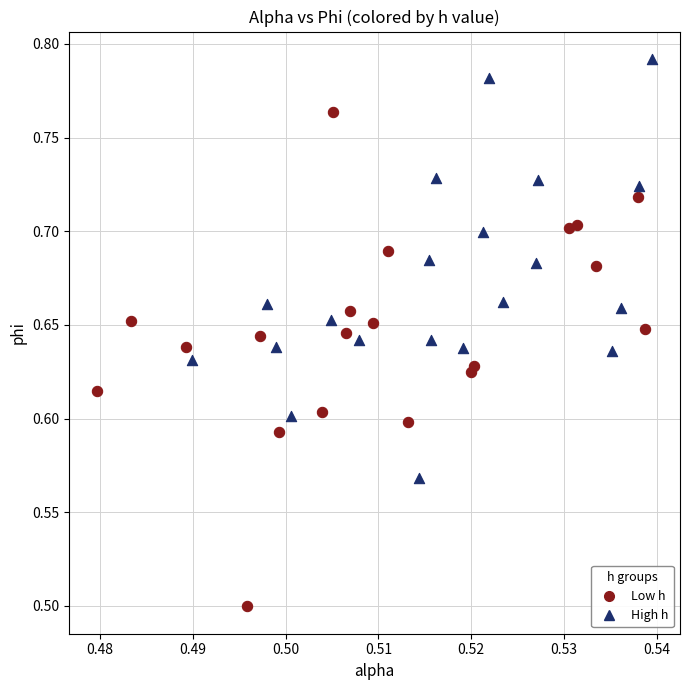

Which series contains the lowest Y value?

Low h